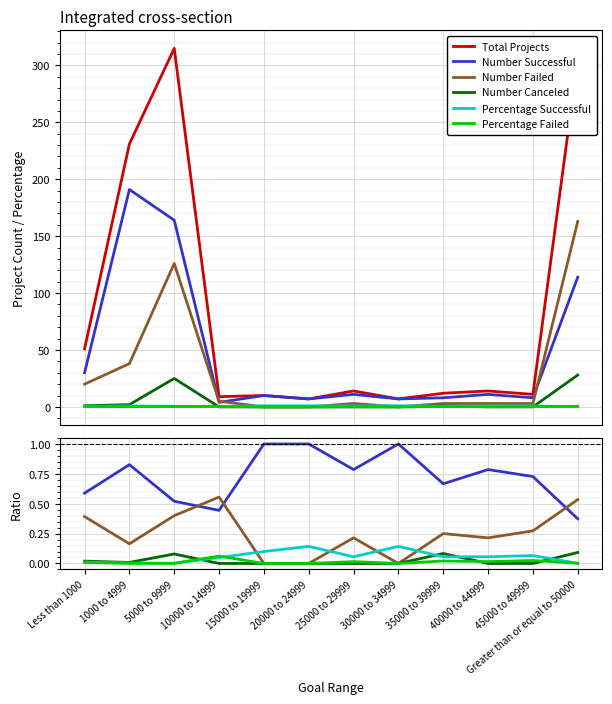

Is it true that Number Failed equals 0.2 at 25000 to 29999?

True